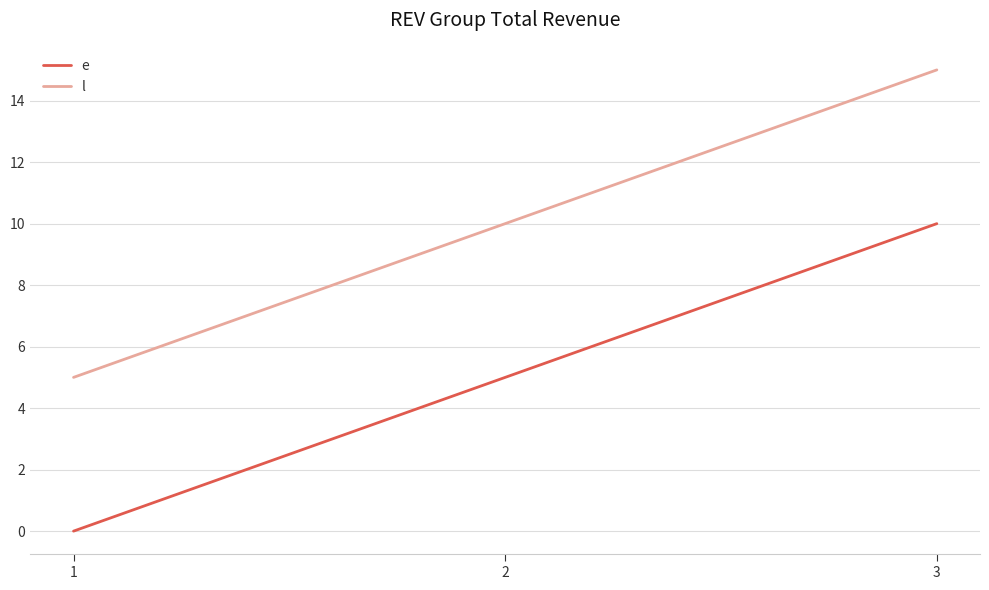

What is the spread (max minus min) of values at 2?

5